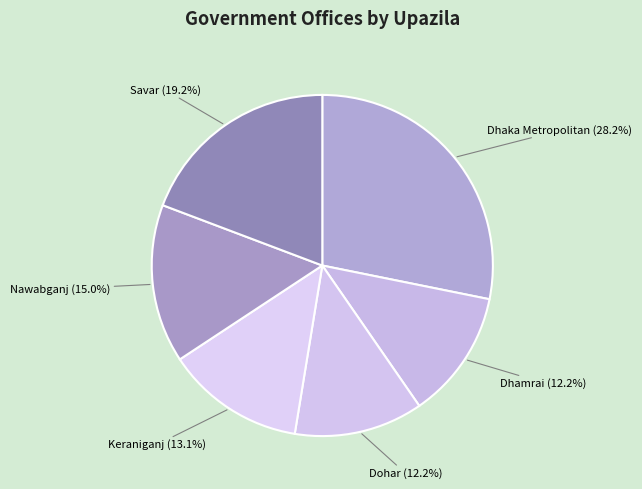

To the nearest percent, what is the difference between the Keraniganj and Nawabganj slice percentages?

2%